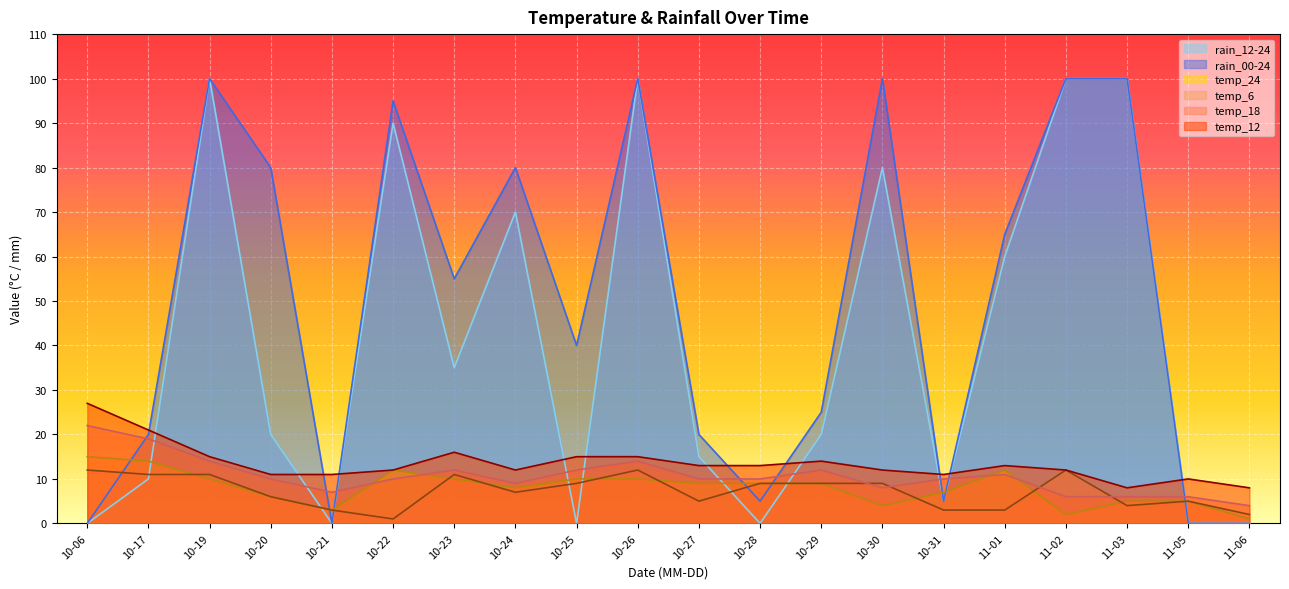

What is the difference between the maximum and minimum values in the temp_6 series?

11